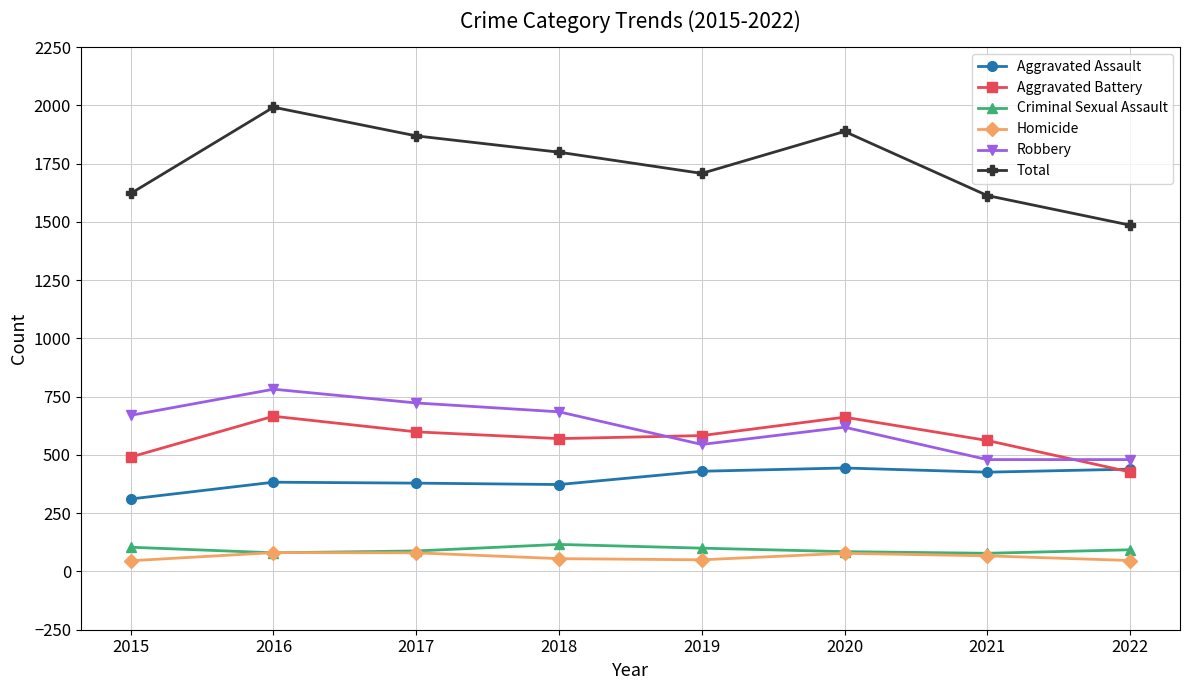

How many lines are shown in the chart?

6